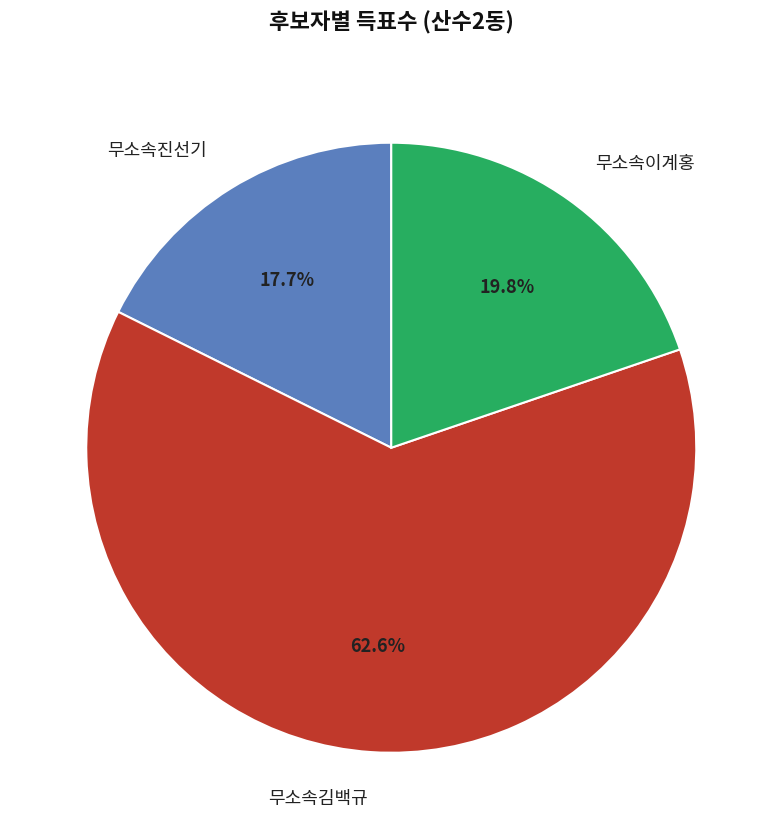

What percentage is the 무소속김백규 slice, to the nearest percent?

63%